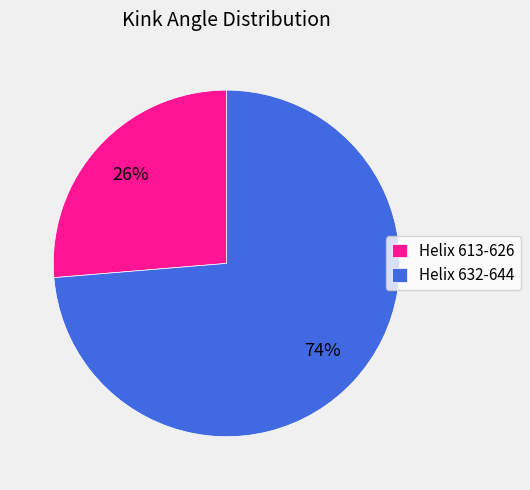

Count the number of slices in the pie.

2